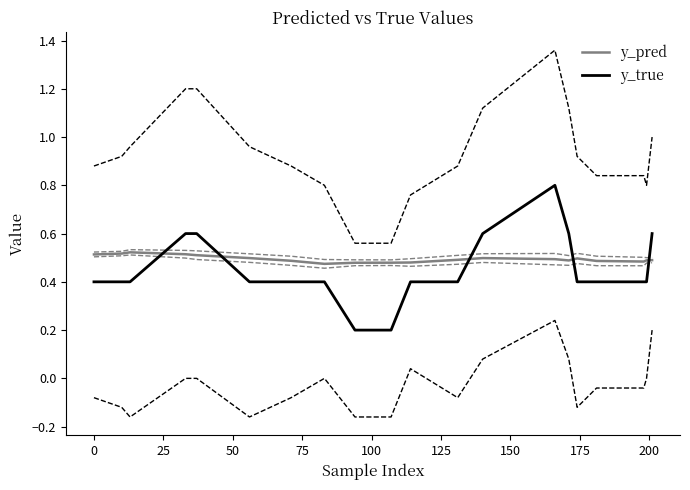

After their last crossing, which series has the higher values: y_pred or y_true?

y_true